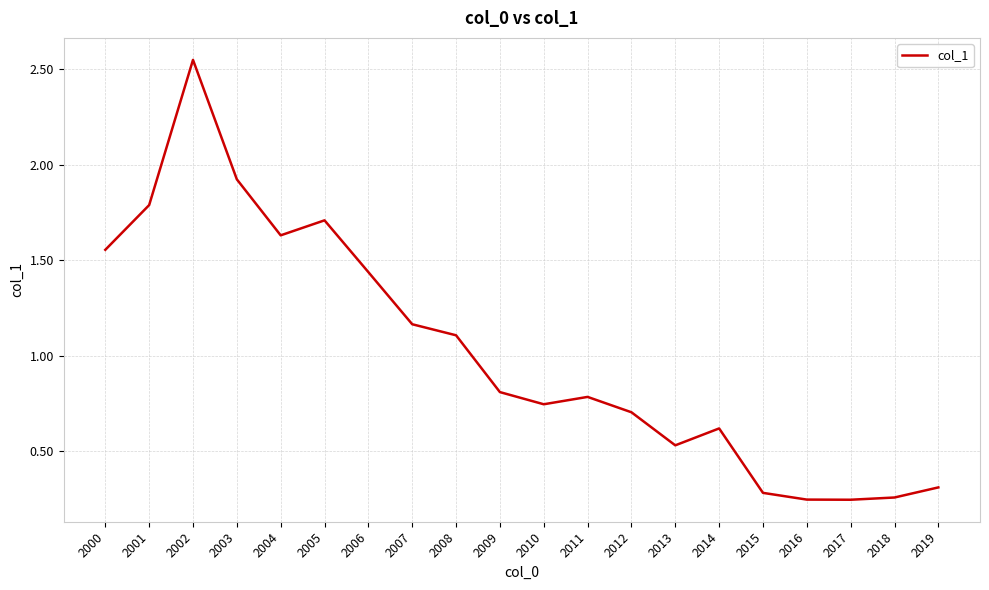

What is the difference between the maximum and minimum values?

2.3